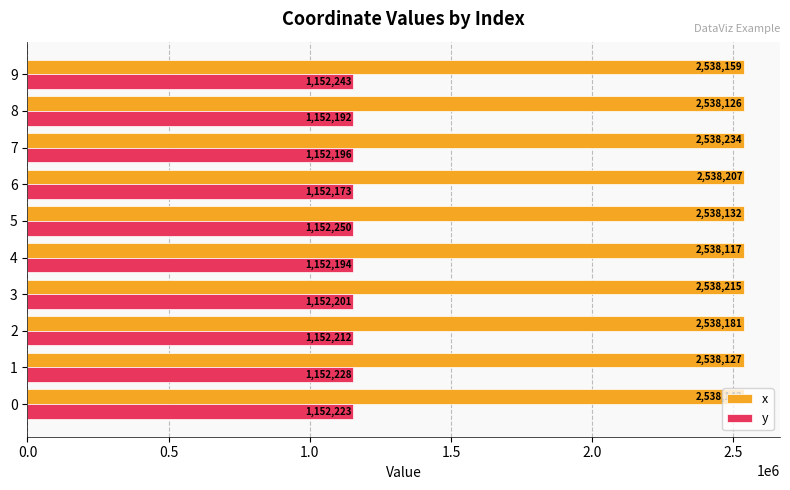

What is the minimum value for y?

1152172.8